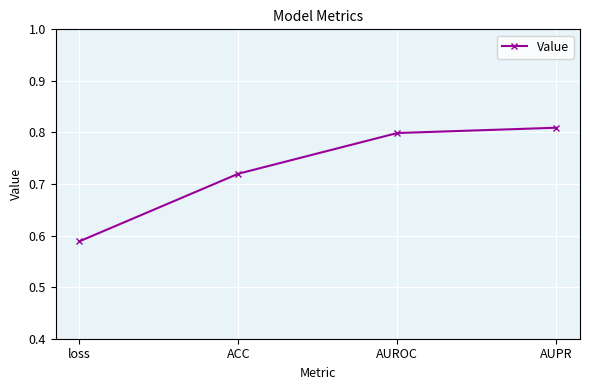

What position from the right is ACC?

3